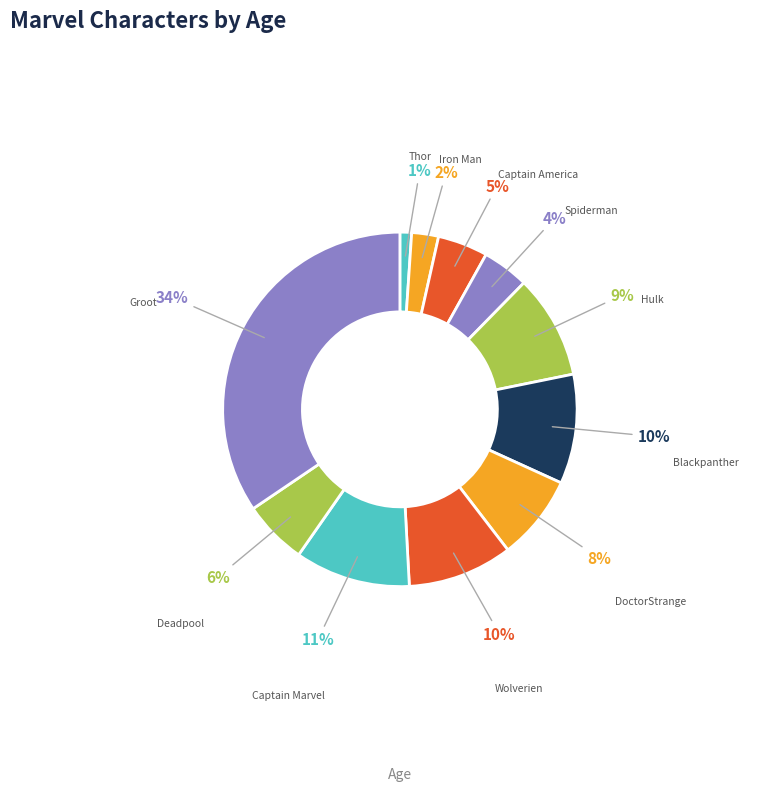

Between Thor and Groot, which is larger?

Groot